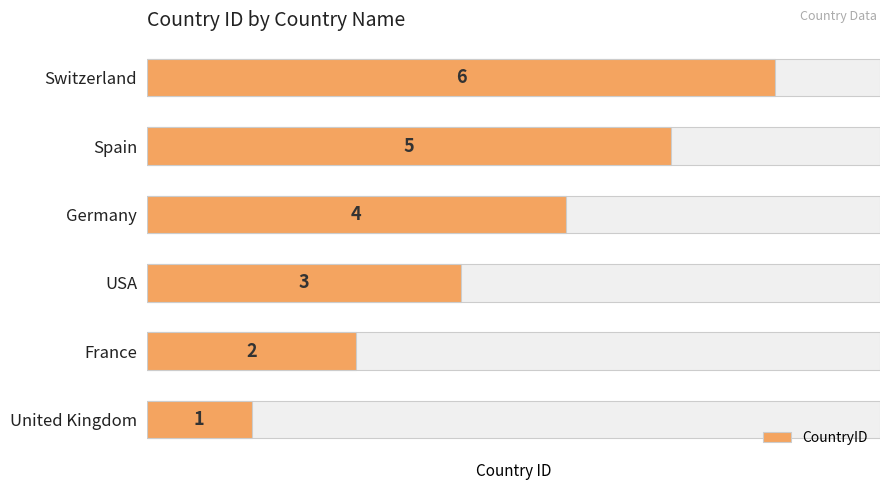

What is the value of the 5th bar from the left?

5